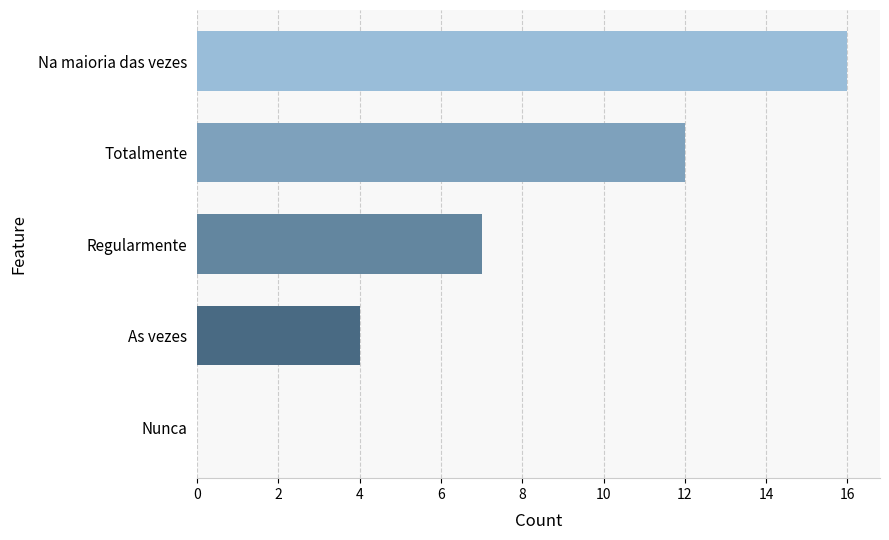

At which label is the value closest to 8?

Regularmente